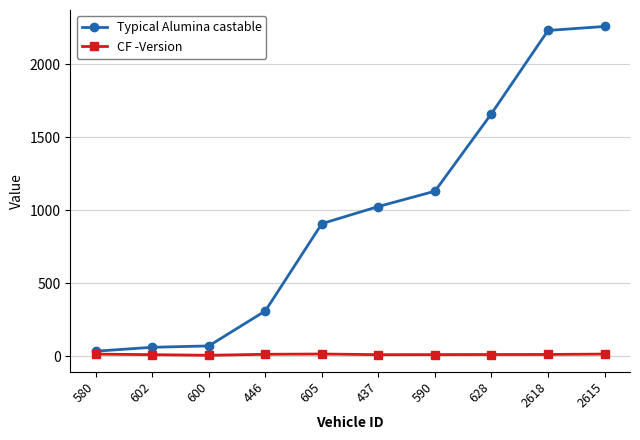

Is this an area chart (filled region under the line)?

No